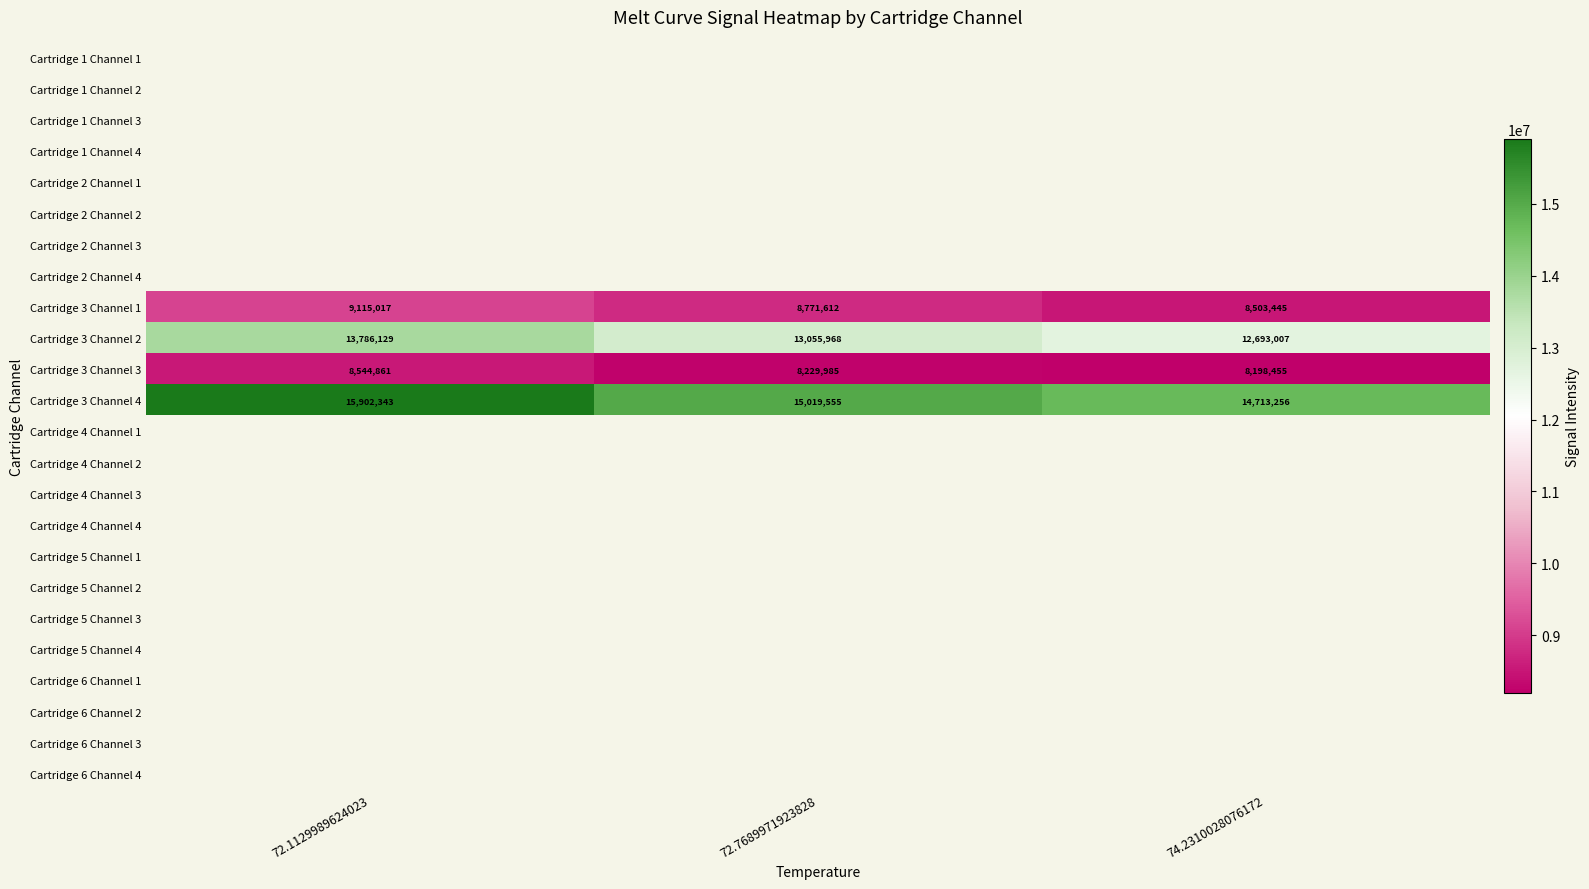

Rank the categories by Cartridge 3 Channel 4 value from lowest to highest.

74.2310028076172, 72.7689971923828, 72.1129989624023